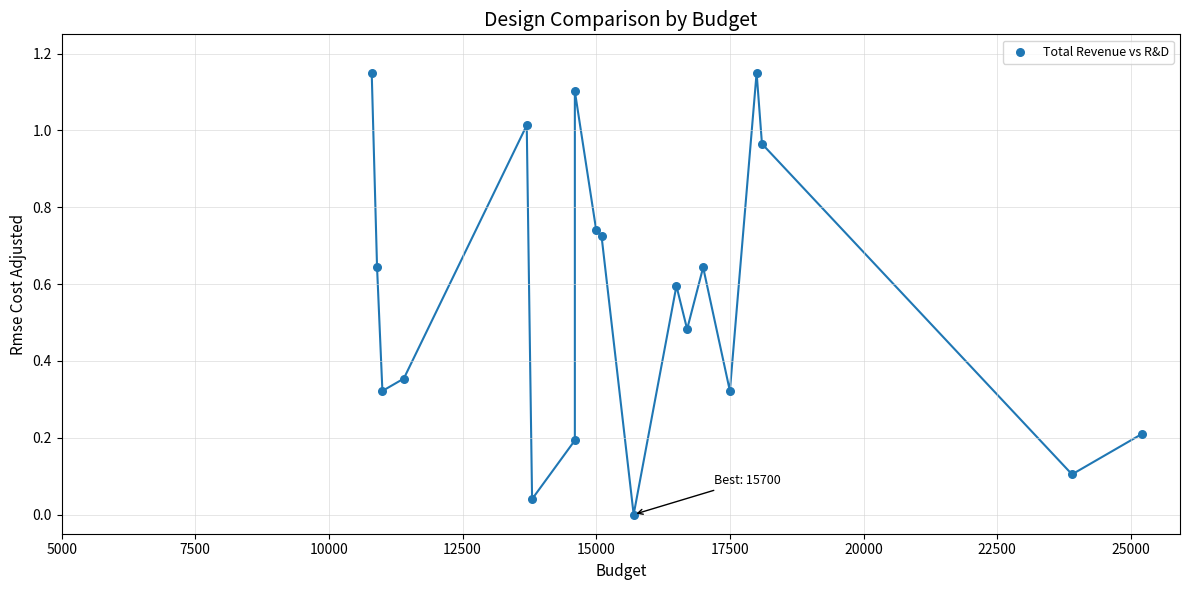

What is the range of X values (max minus min)?

14400.0